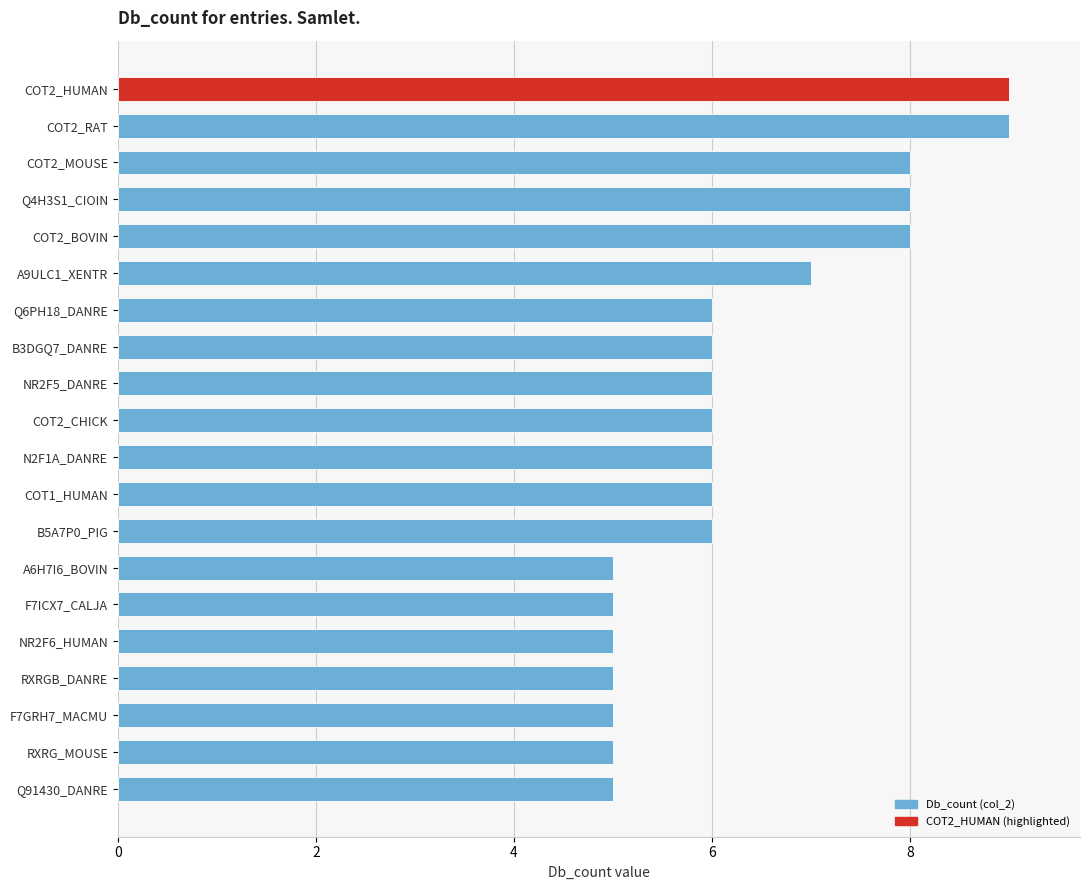

How many distinct data groups are displayed?

1